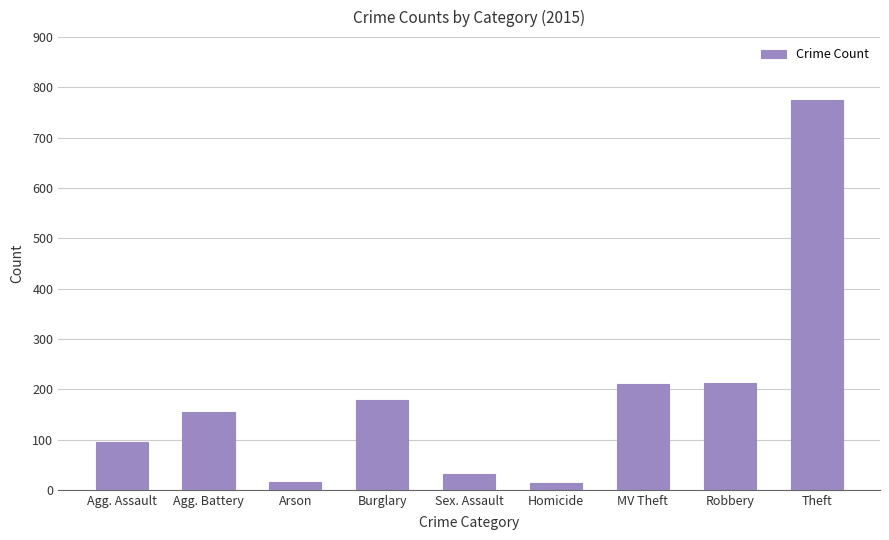

Are the bars horizontal?

No